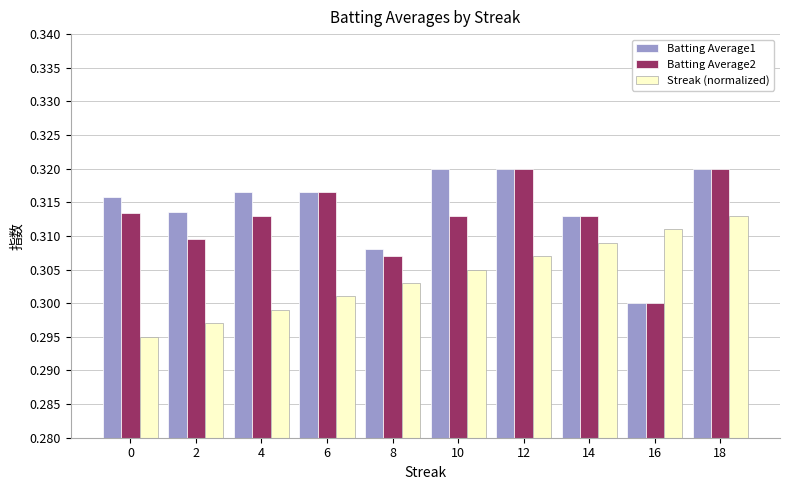

Is it true that Batting Average1 equals 0.3 at 10?

True